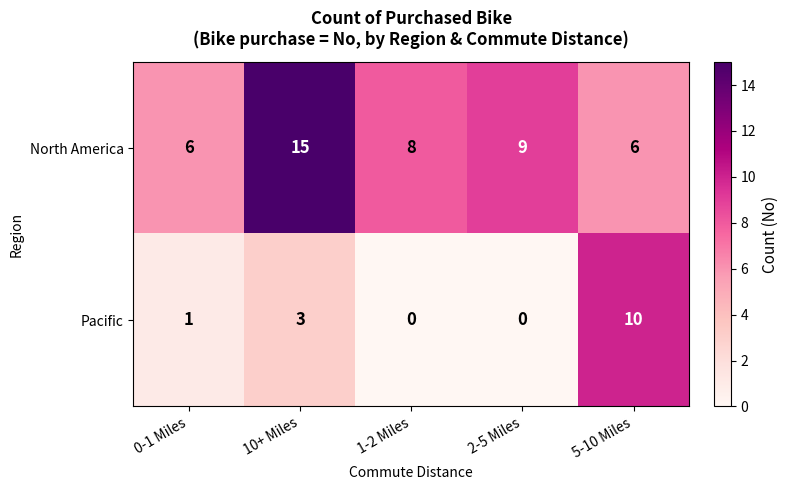

Count the number of categories in the chart.

5